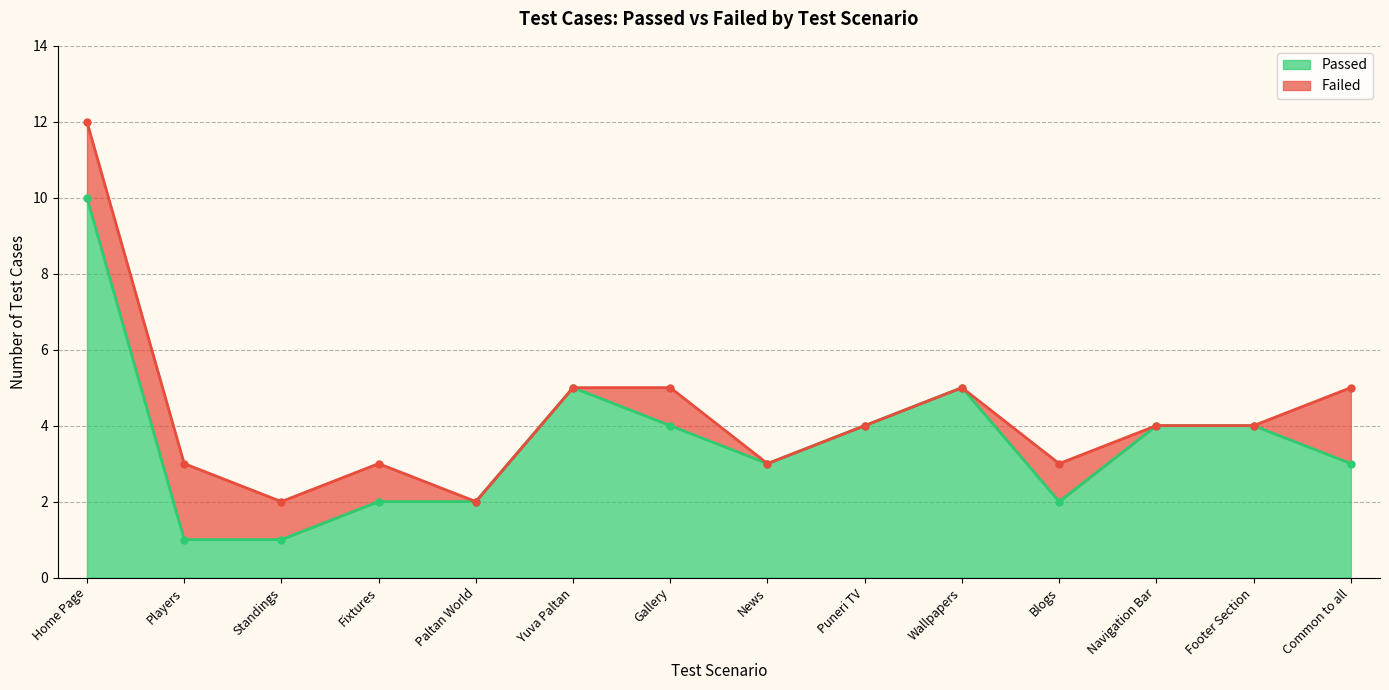

Approximately how many times larger is the value at Wallpapers compared to Paltan World?

2.5